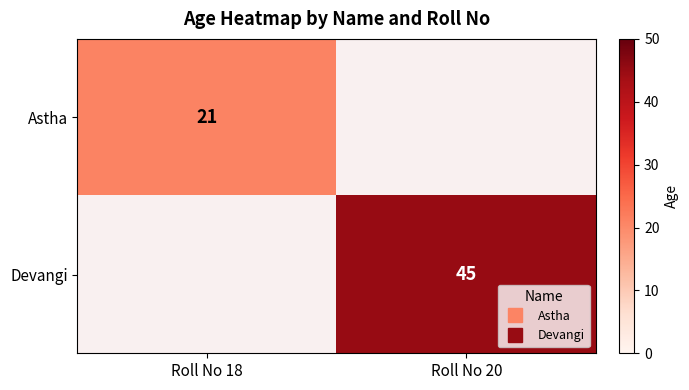

Which series changed the most between Roll No 18 and Roll No 20?

Devangi